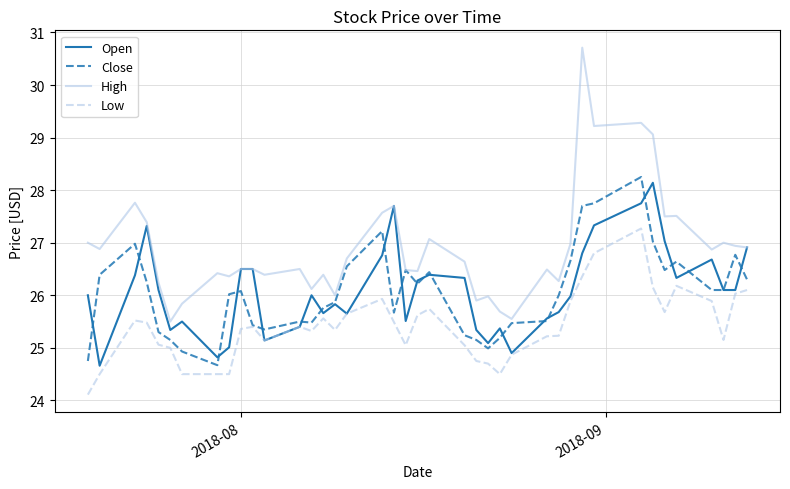

Which series has the largest total across all categories?

High